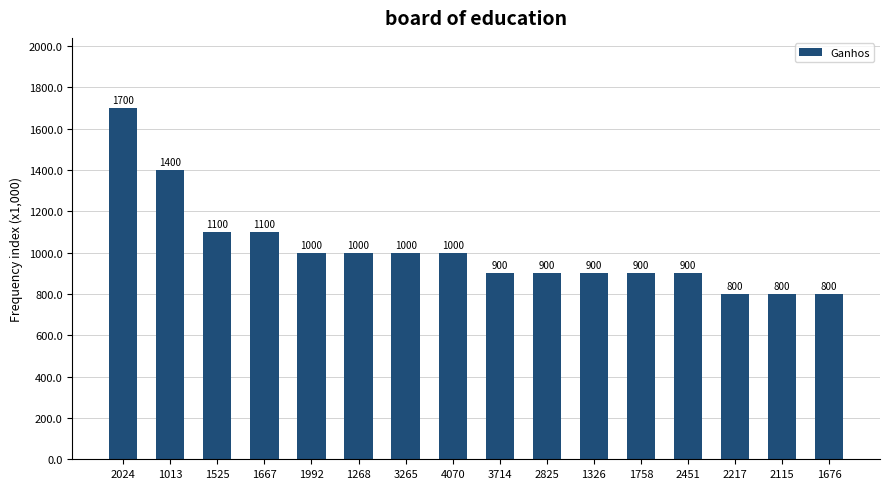

What is the difference between the maximum and minimum values?

900